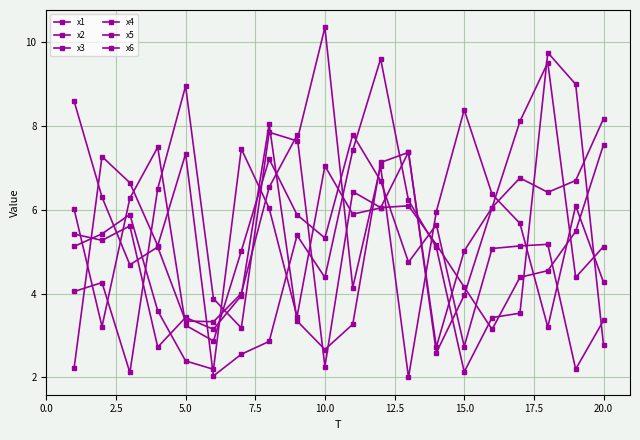

Where is x6 nearest to the value 5?

20.0